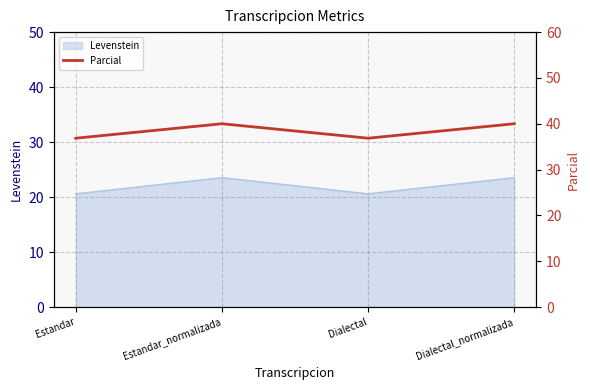

The value of Levenstein at Estandar is 36.5. True or false?

False